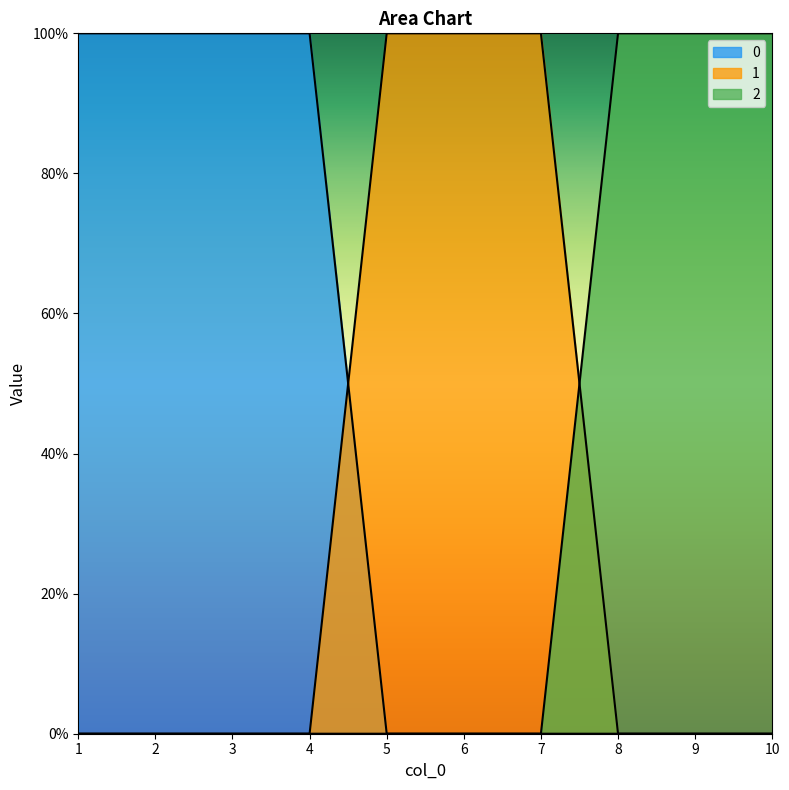

How many data points in 2 are above 0?

3